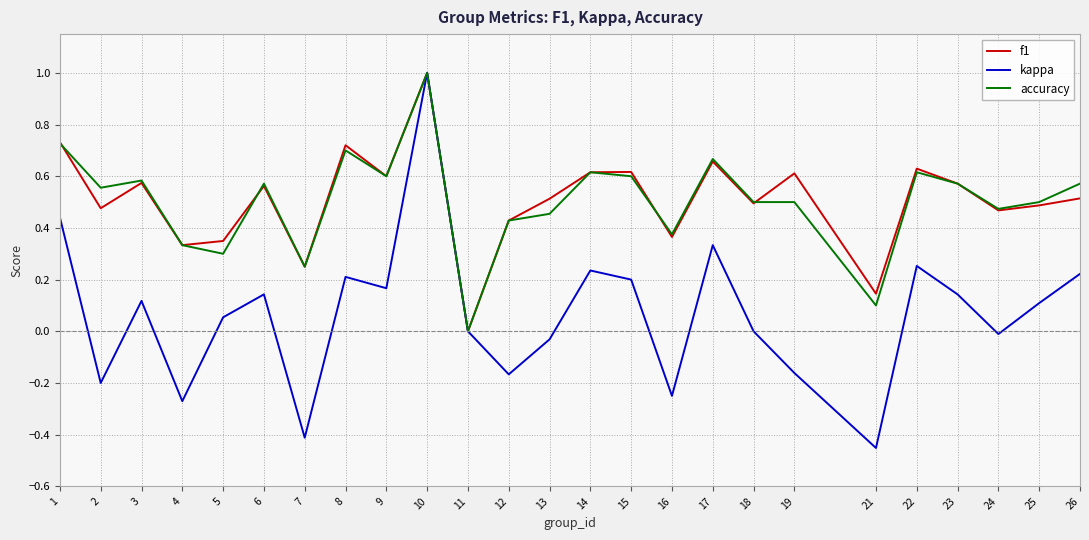

What is the highest value of the kappa series?

1.0